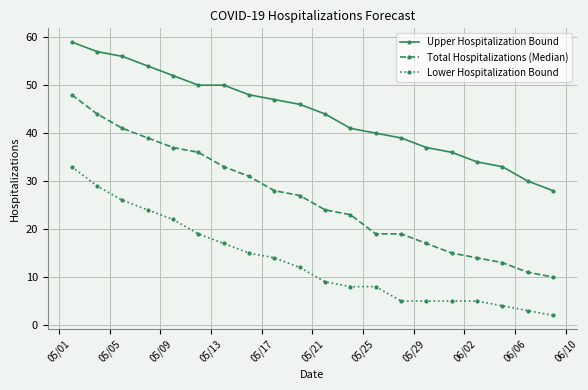

True or false: Total Hospitalizations (Median) has more than 2 interior local peaks.

False